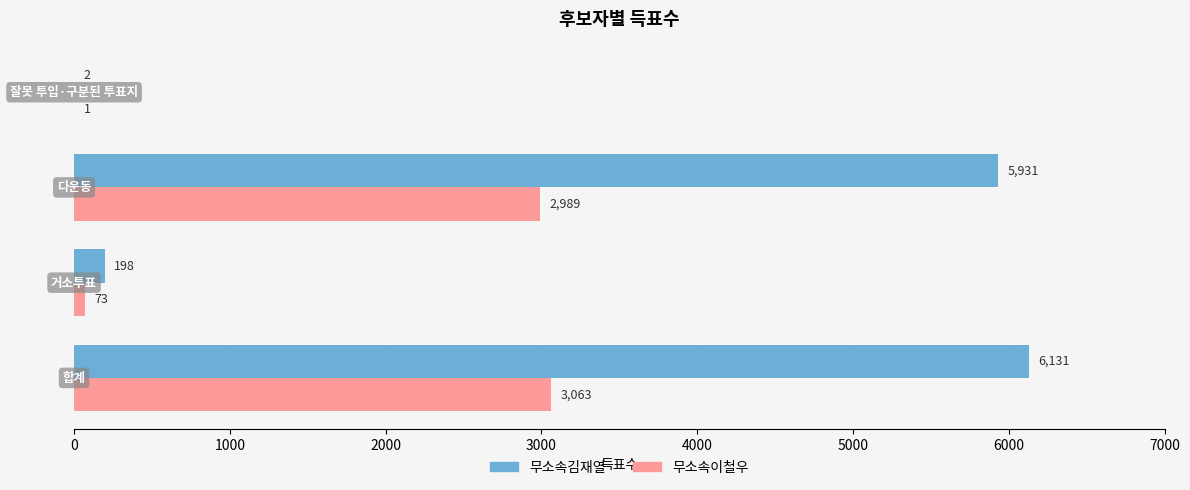

What is the greatest value displayed?

6131